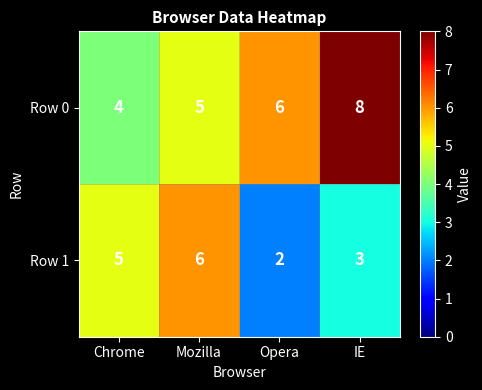

What is the approximate value of Row 1 at Chrome?

5